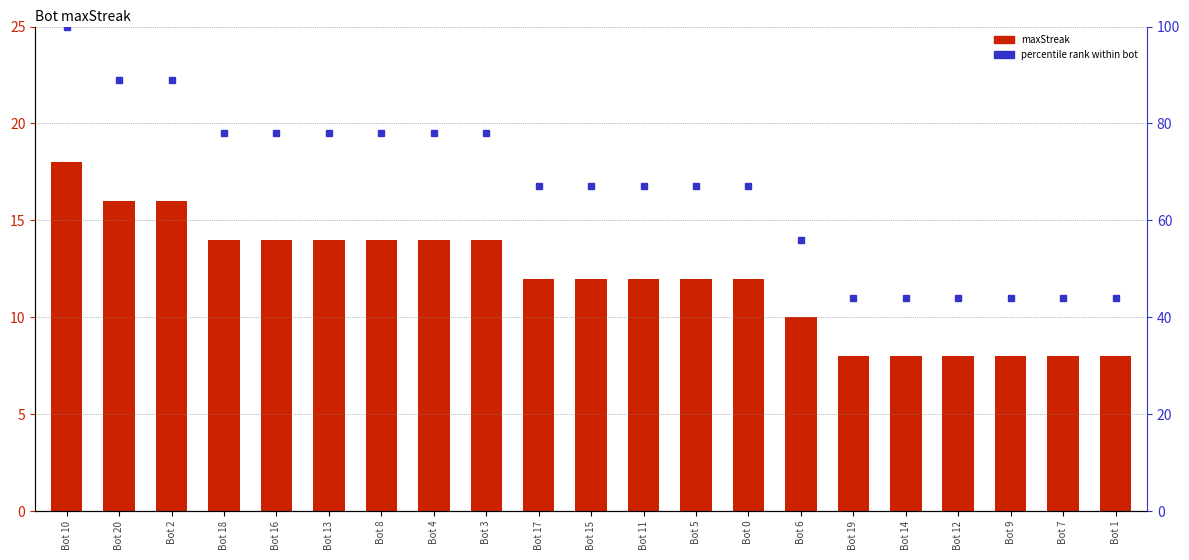

True or false: percentile rank has a value of 123 at Bot 16.

False